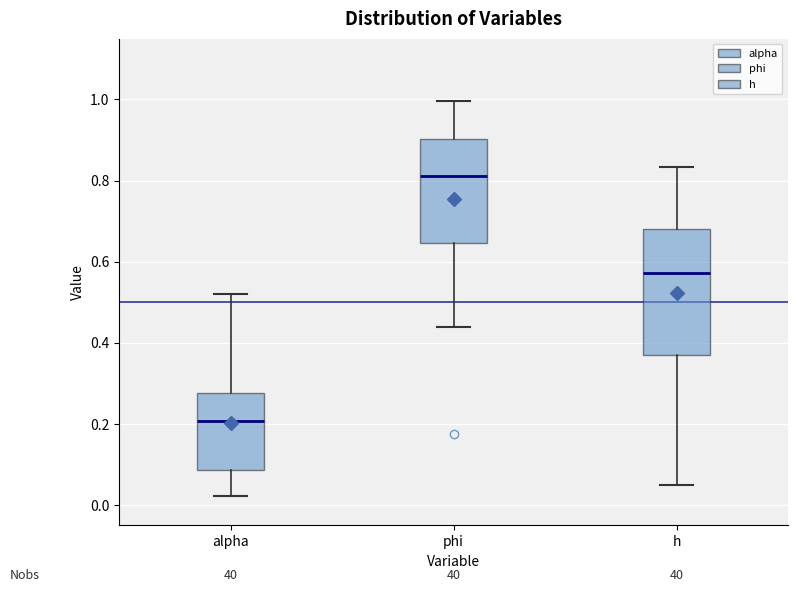

Reading left to right, transcribe this box plot: for each box, give where its median line is, the range the box spans, and where its two whiskers end, as read against the y-axis. The values are not printed on the chart, so give them approximately, as read against the axis.

alpha: median 0.20, box 0.08 to 0.28, whiskers 0.02 to 0.52
phi: median 0.82, box 0.64 to 0.90, whiskers 0.44 to 1.00
h: median 0.58, box 0.38 to 0.68, whiskers 0.04 to 0.84